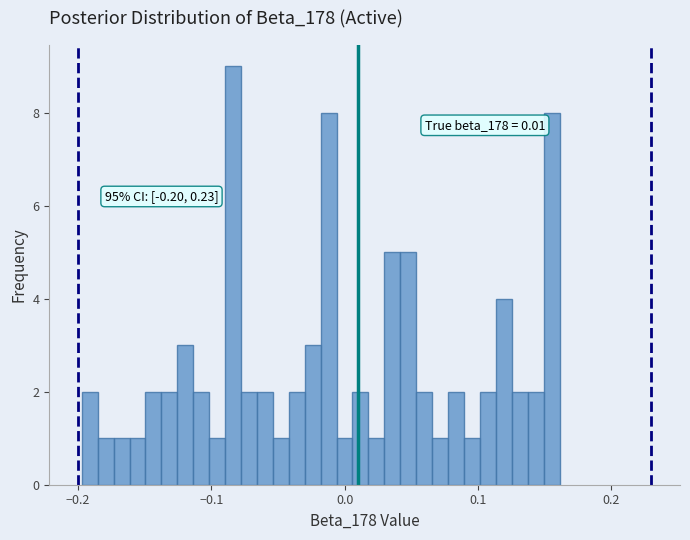

Read against the x-axis, roughly where is the centre of the tallest bar?

-0.08